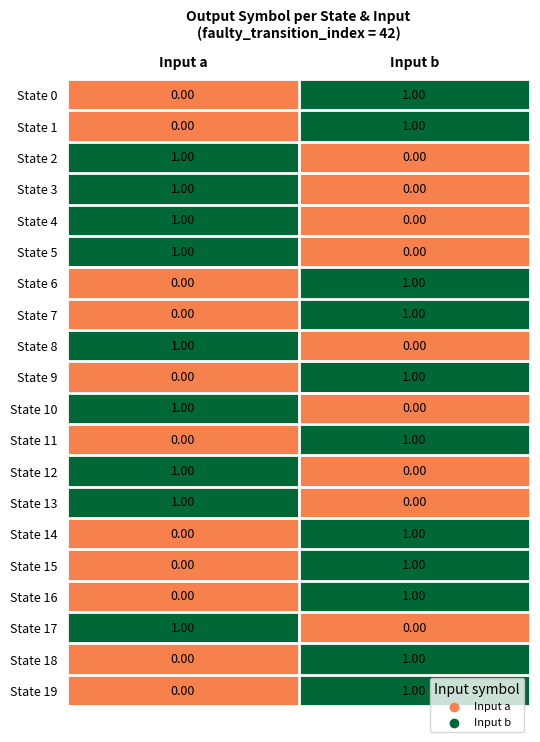

At which label does State 3 reach its minimum?

Input b